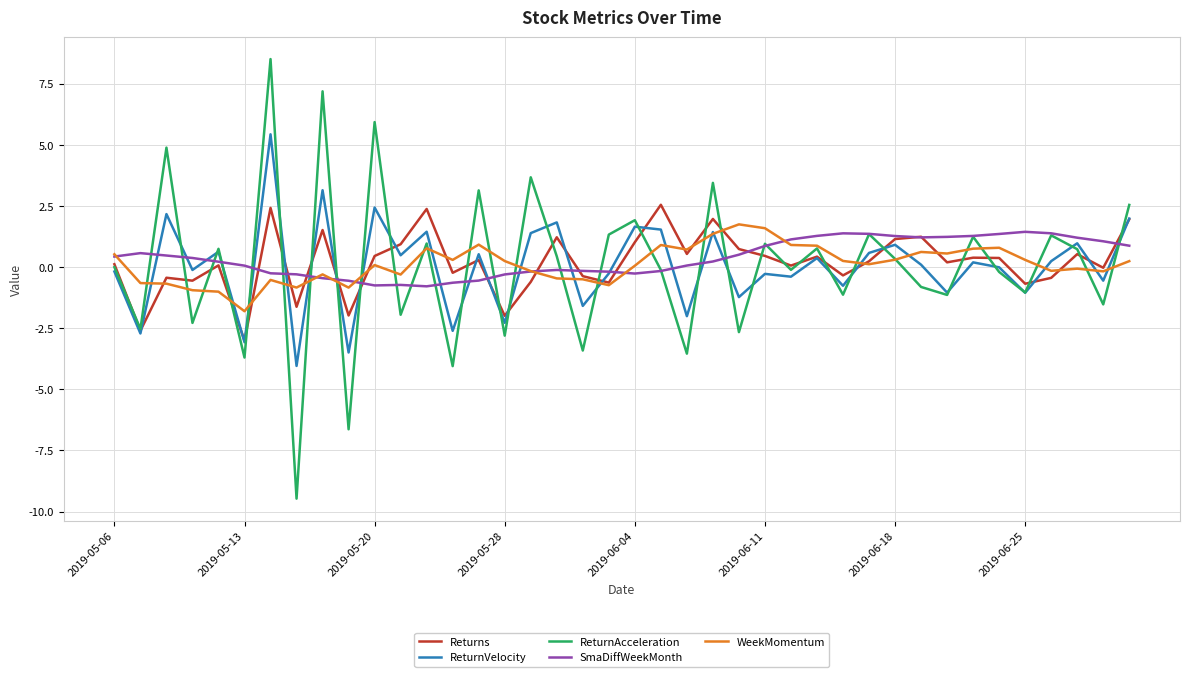

Count the number of data series in this chart.

5